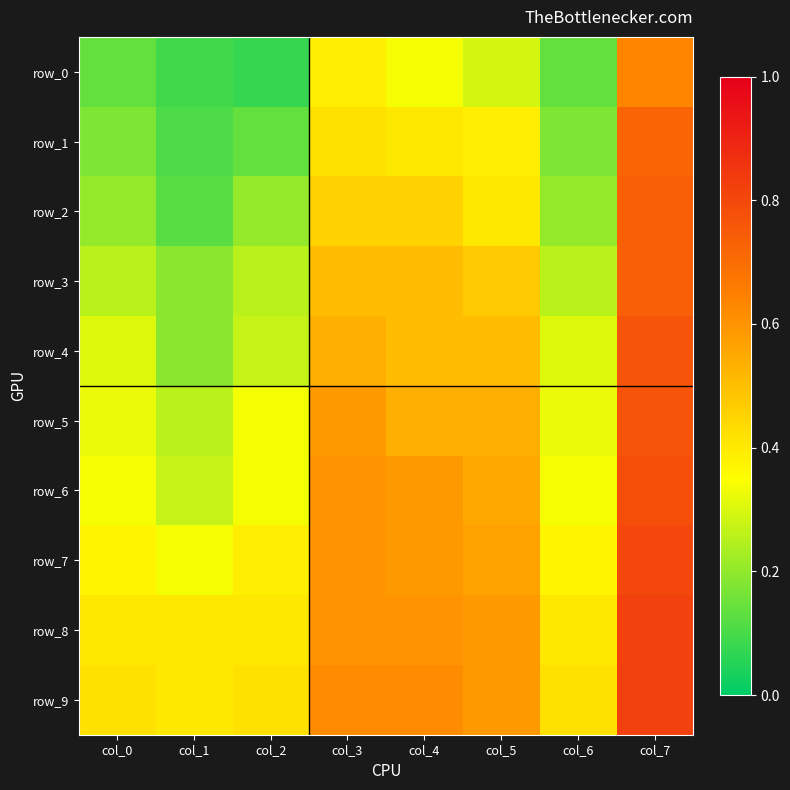

Between col_0 and col_2, which series saw the biggest shift?

row_0